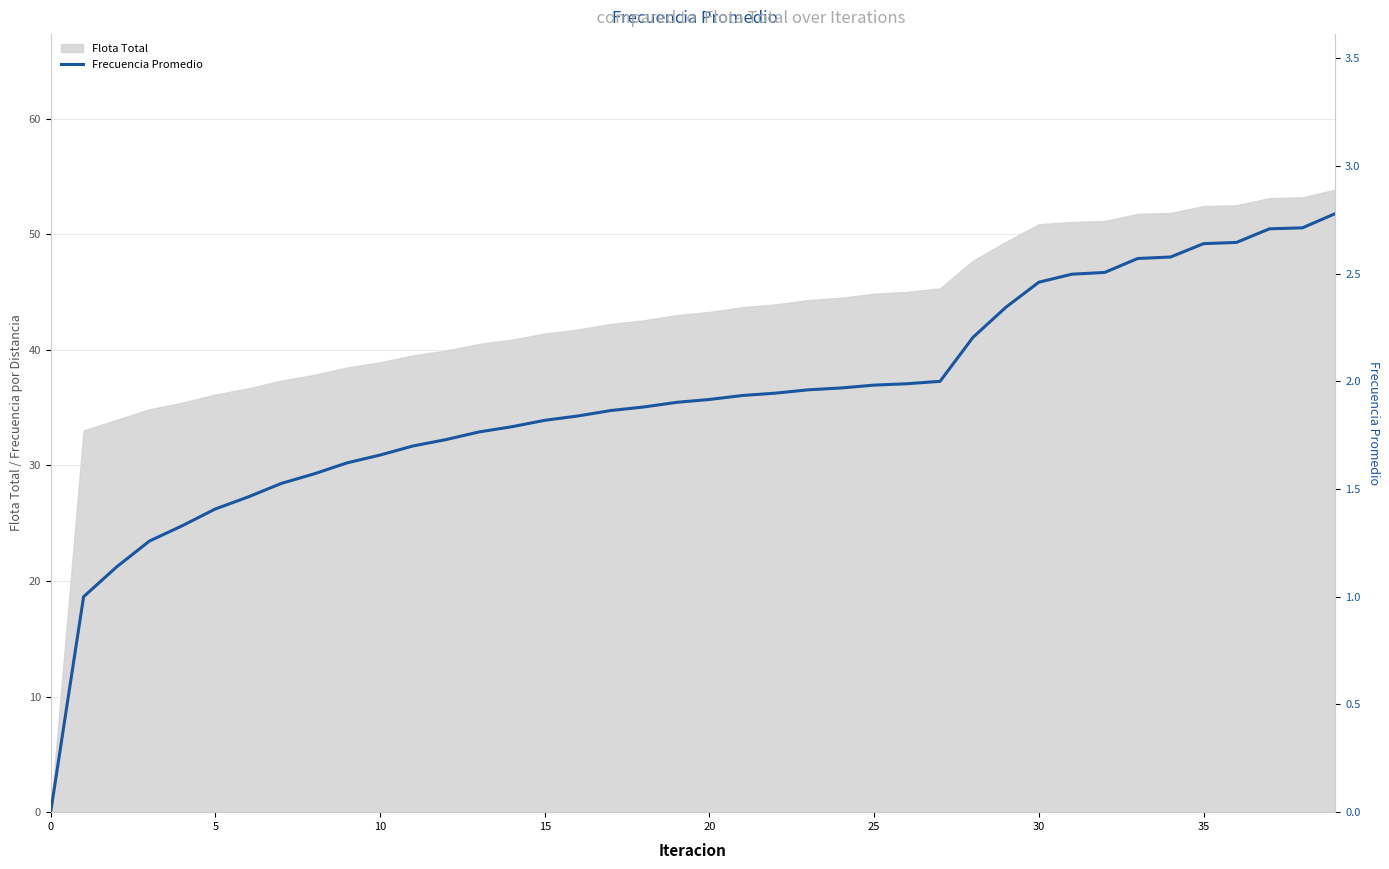

True or false: the data shows 1.9 at 19.

True